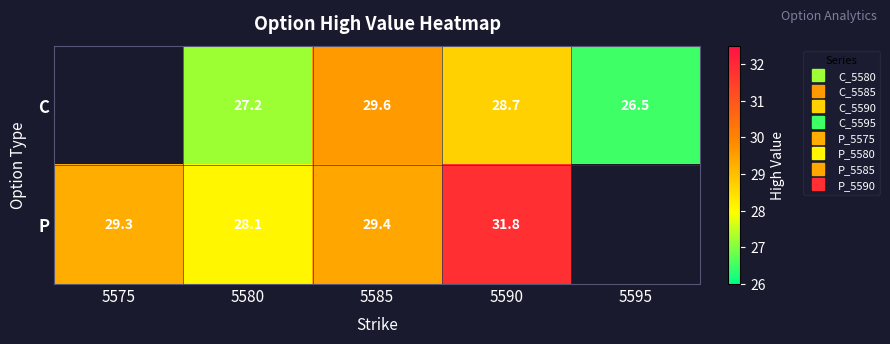

How many C values are between 28 and 29?

1